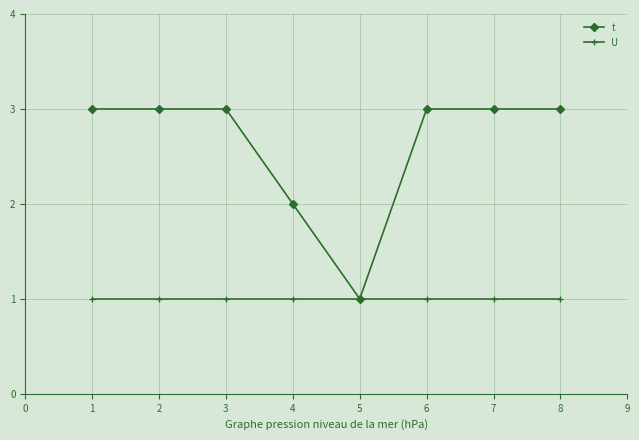

The value of t at 4 is 2. True or false?

True